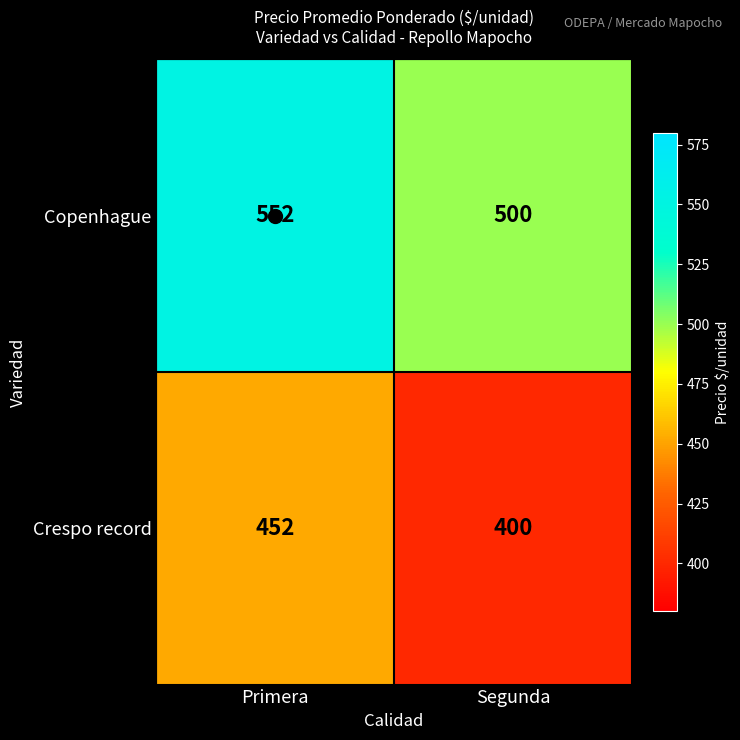

List the series in order of their peak value, highest first.

Copenhague, Crespo record